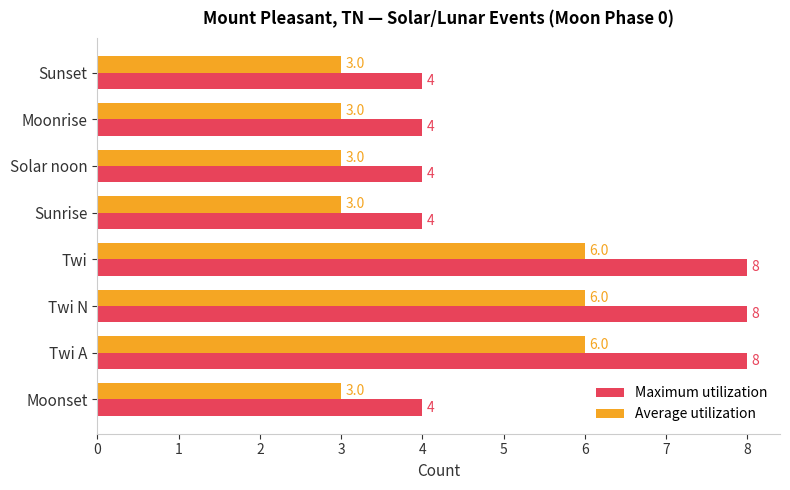

Is it true that Average utilization equals 5 at Sunrise?

False